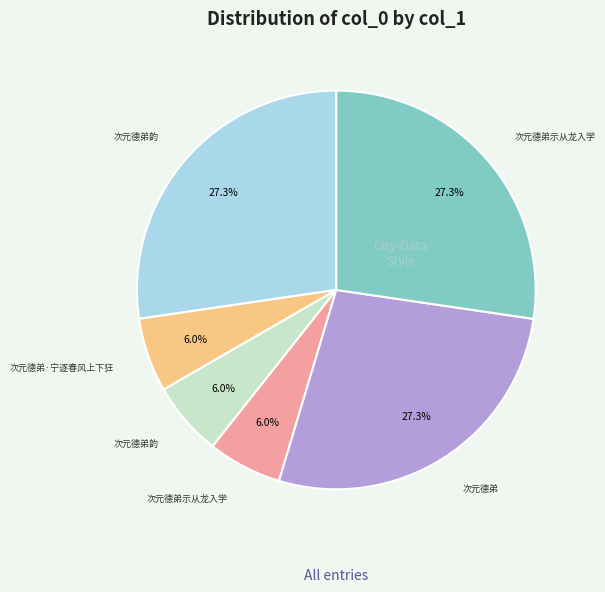

Does any single category account for the majority?

No